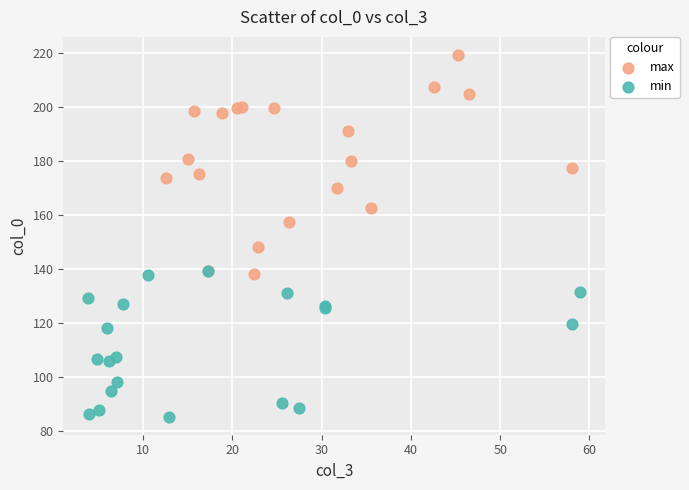

Which series contains the highest Y value?

max